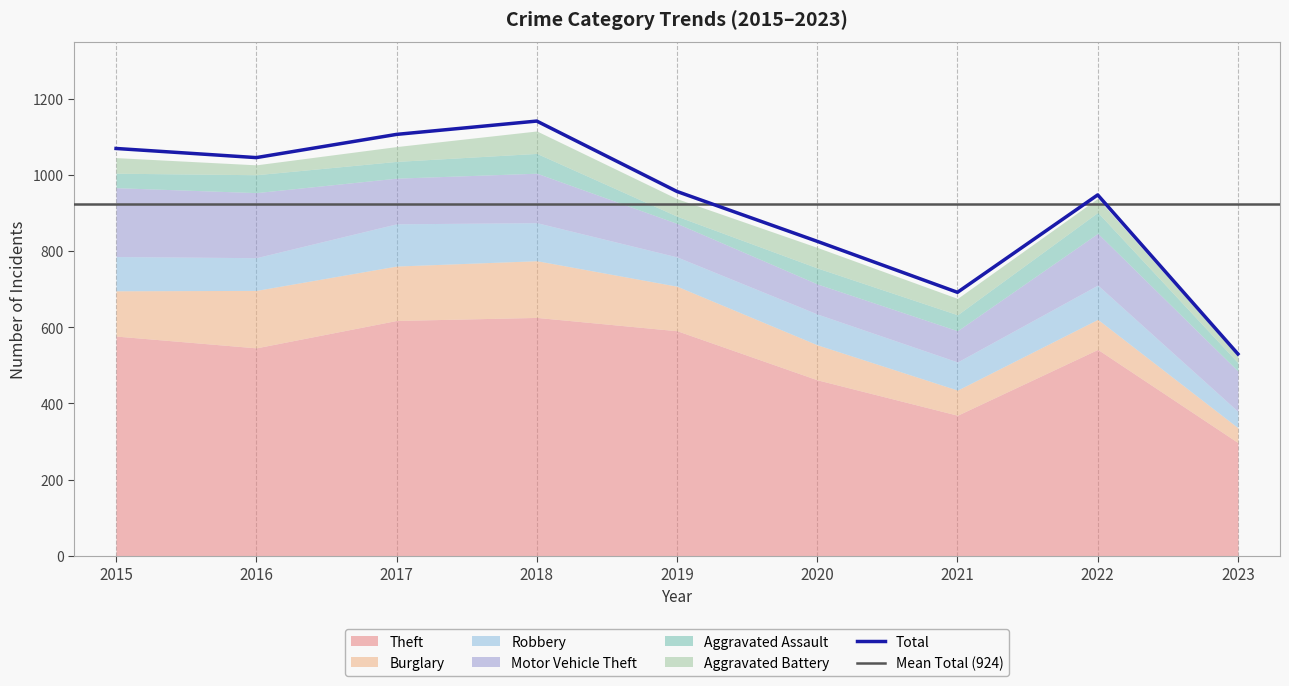

What is the lowest value of the Aggravated Battery series?

18